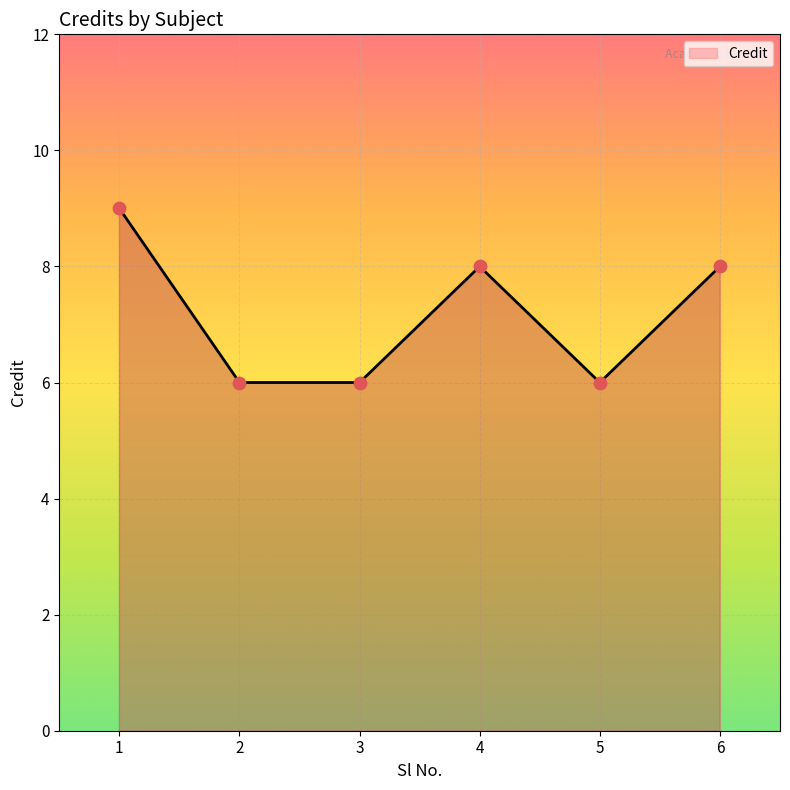

Approximately how many times larger is the value at 3 compared to 1?

0.7